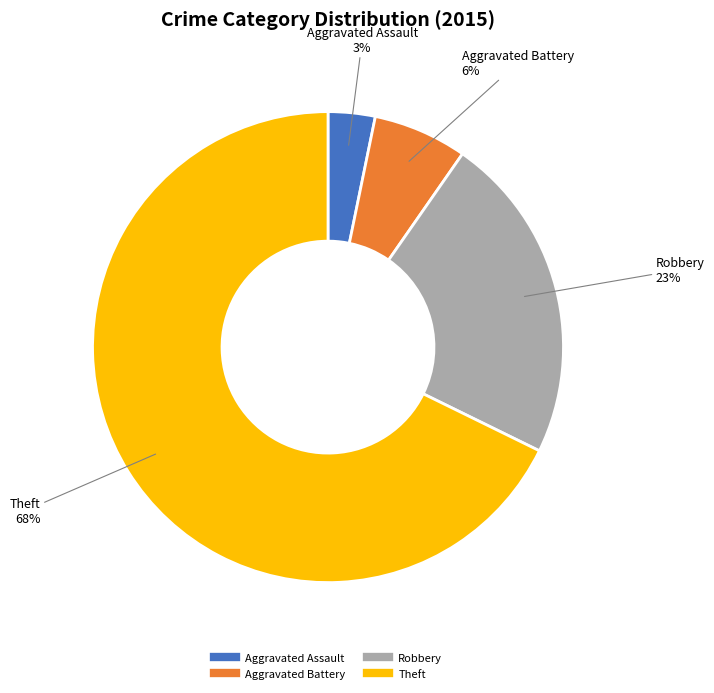

What is the majority slice?

Theft